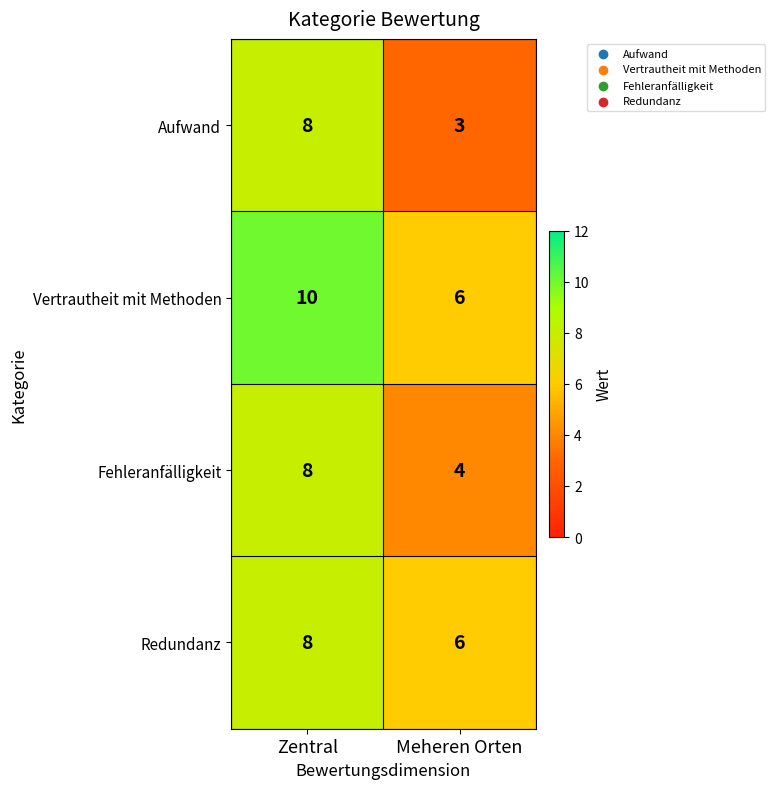

What is the difference between the highest and lowest values at Zentral?

2